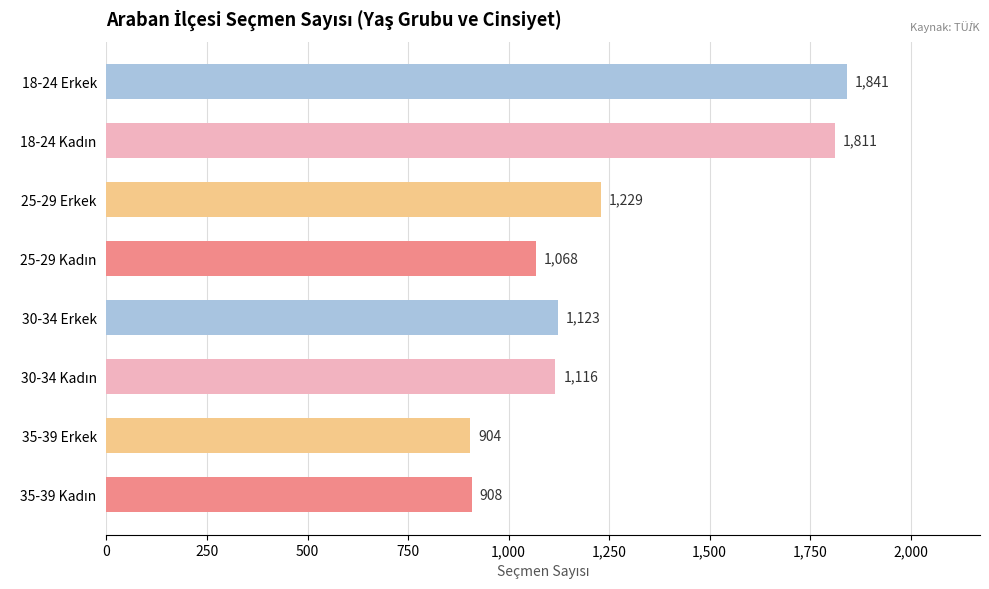

What is the ratio of the value at 25-29 Erkek to the value at 35-39 Erkek?

1.4